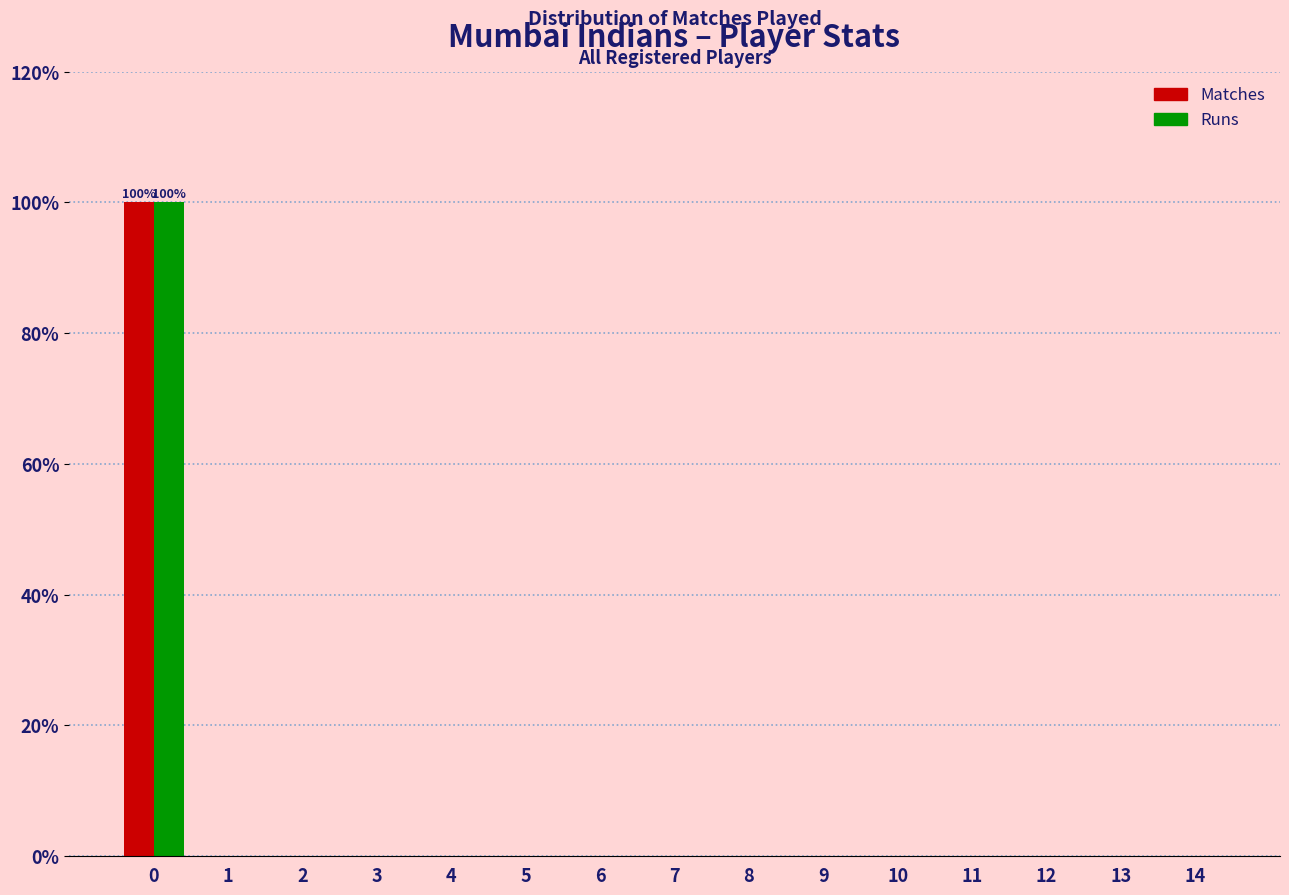

Reading left to right, what are all the values shown in this chart?

Matches: 0=100	1=0	2=0	3=0	4=0	5=0	6=0	7=0	8=0	9=0	10=0	11=0	12=0	13=0	14=0
Runs: 0=100	1=0	2=0	3=0	4=0	5=0	6=0	7=0	8=0	9=0	10=0	11=0	12=0	13=0	14=0